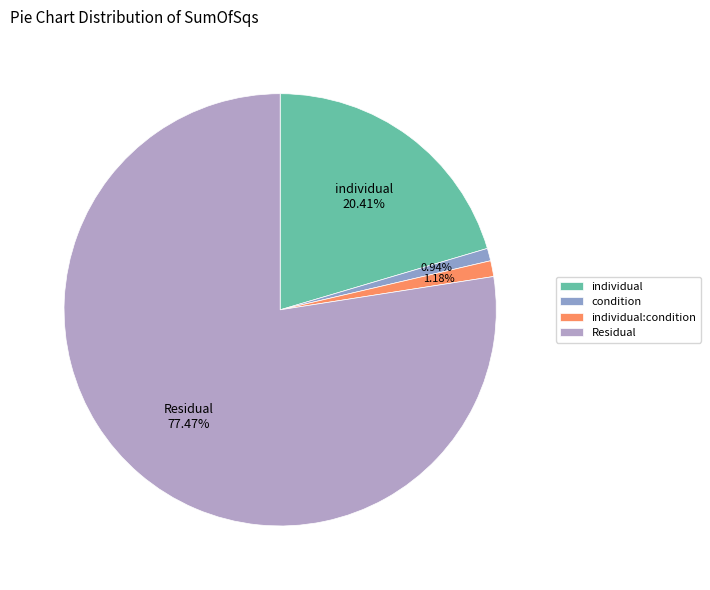

What is the change in value from individual to condition?

-52.0